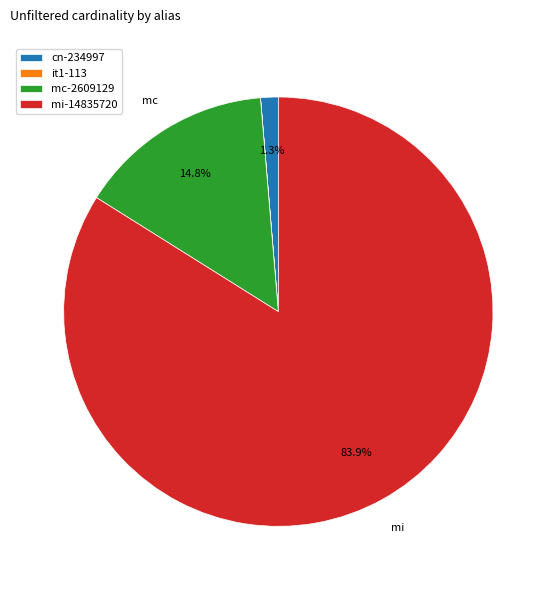

Combined, do mc-2609129 and mi-14835720 account for over 50%?

Yes